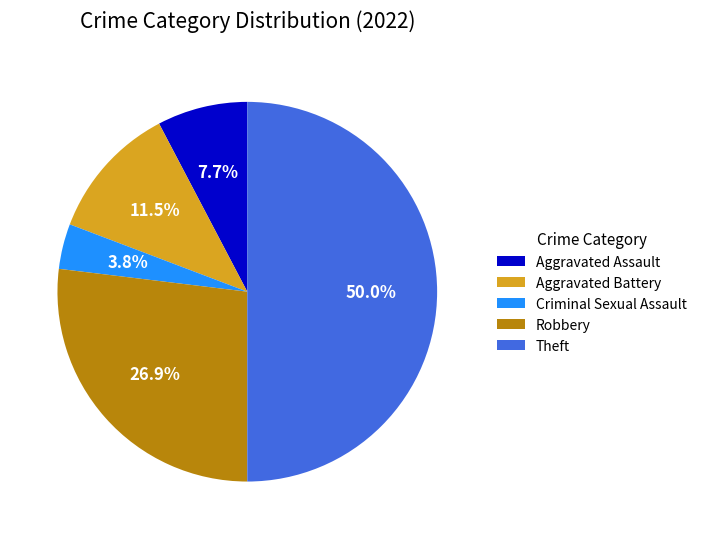

Between Aggravated Assault and Theft, which is larger?

Theft